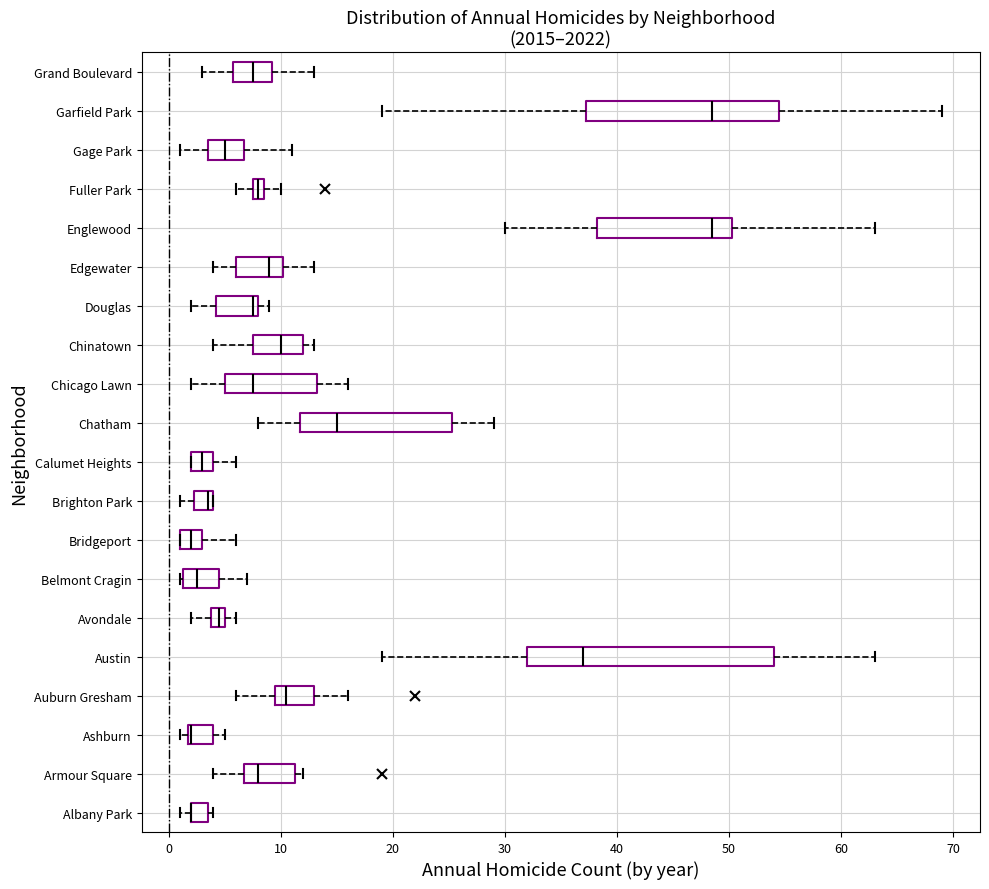

Where is the left edge of the box for Ashburn on the x-axis? The values are not printed on the chart, so give them approximately, as read against the axis.

2